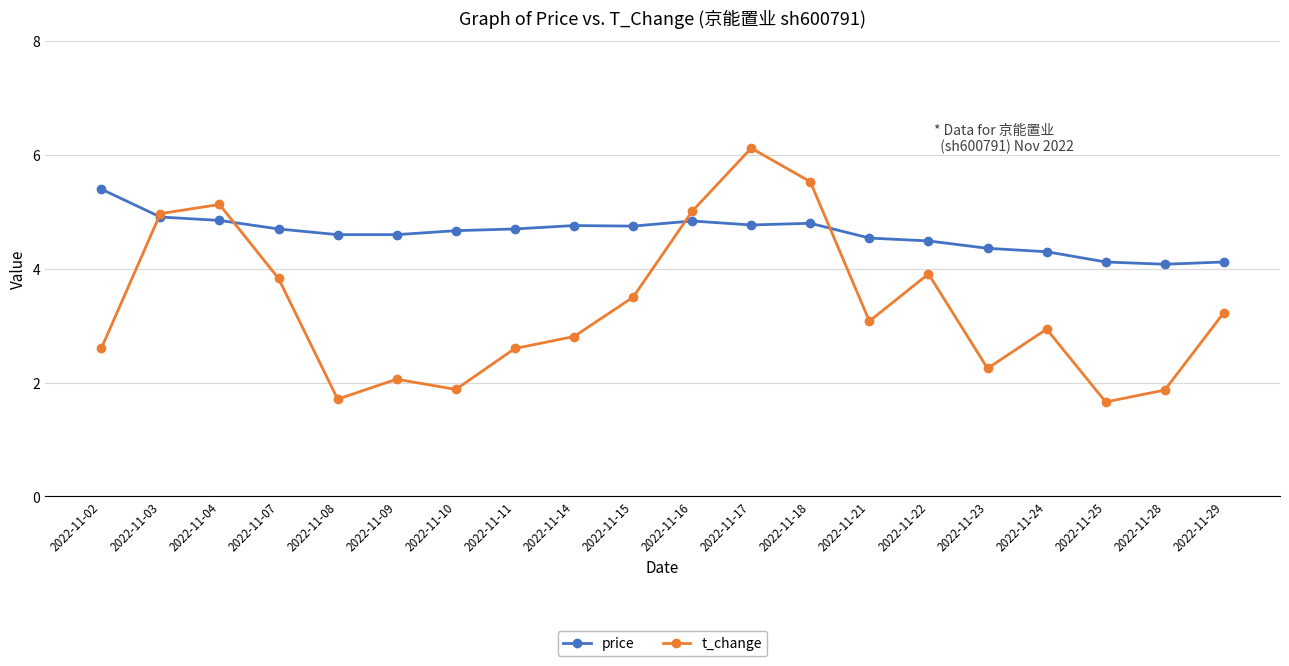

At 2022-11-23, list the series in order from largest to smallest.

price, t_change